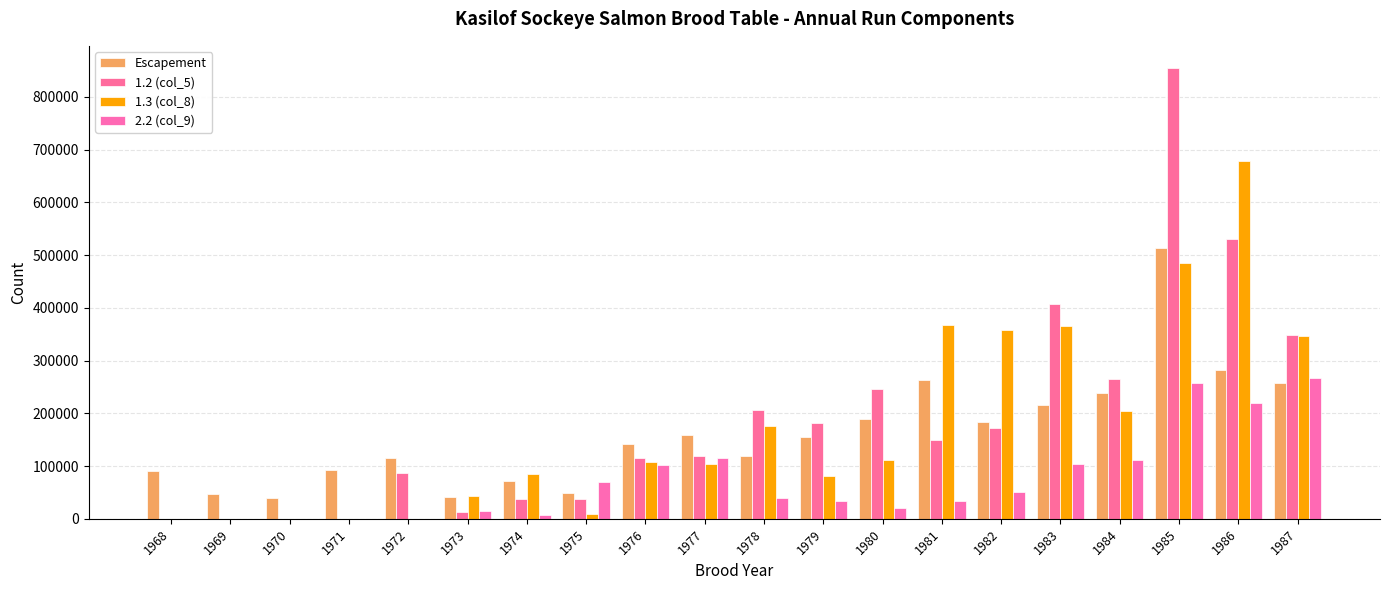

What are all the series names shown in the legend?

Escapement, 1.2 (col_5), 1.3 (col_8), 2.2 (col_9)